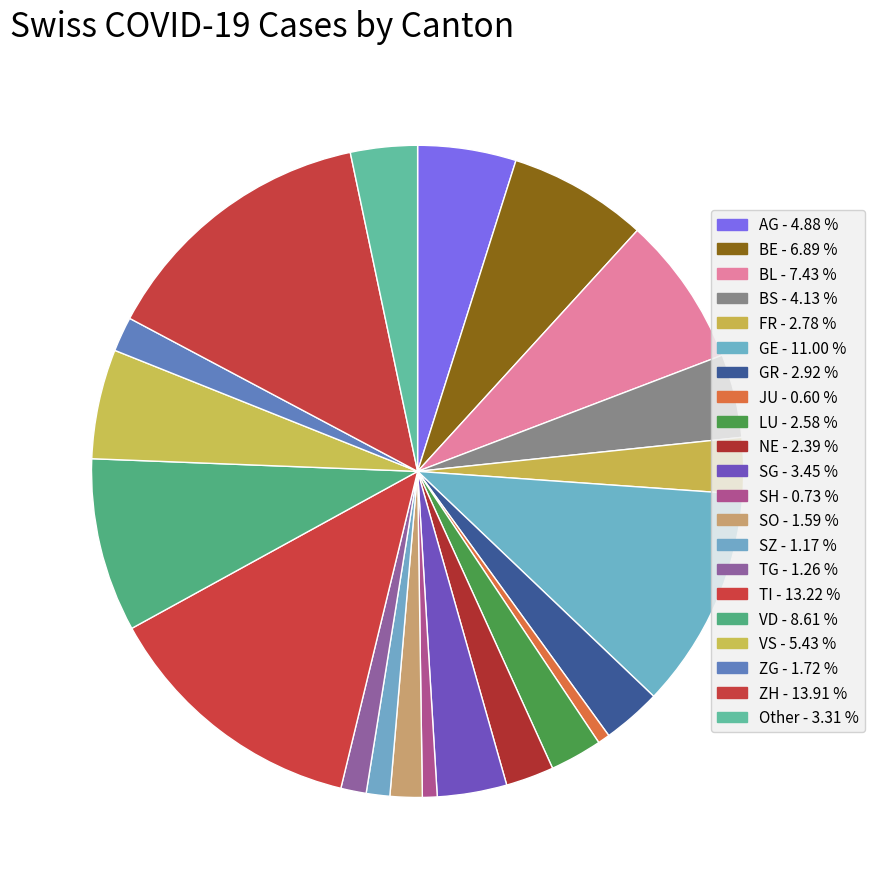

How many segments does this pie chart have?

21